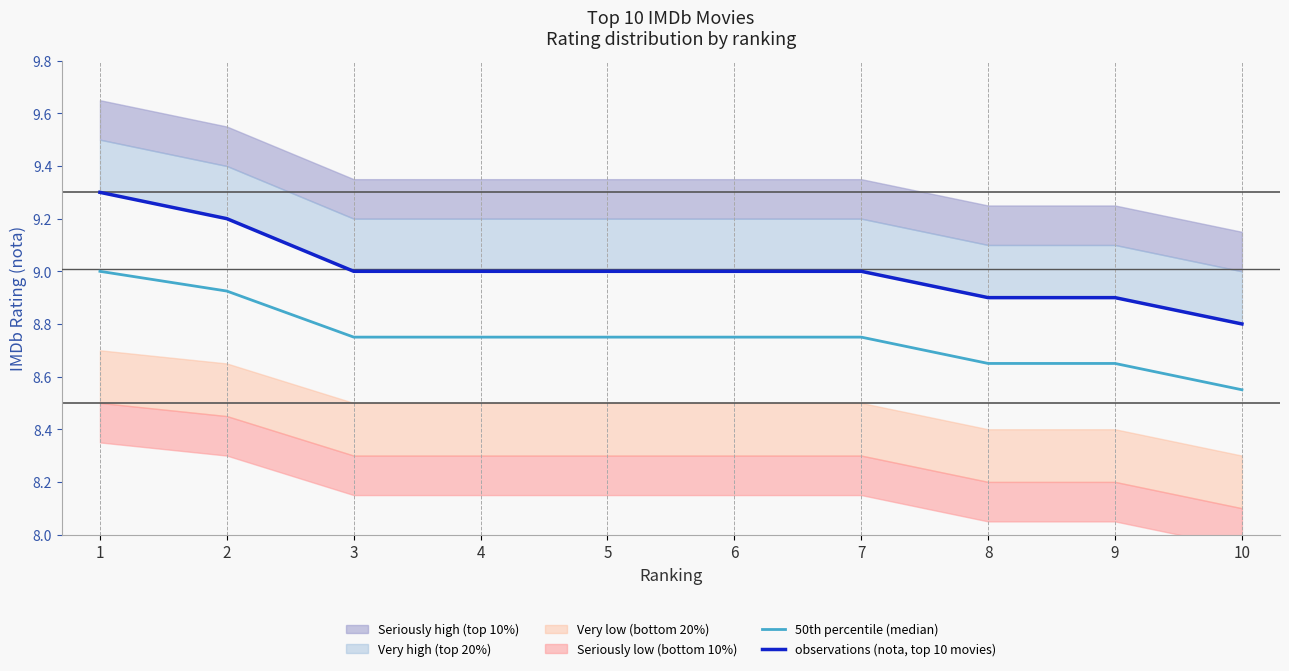

How many values in the observations (nota, top 10 movies) series exceed 9?

2